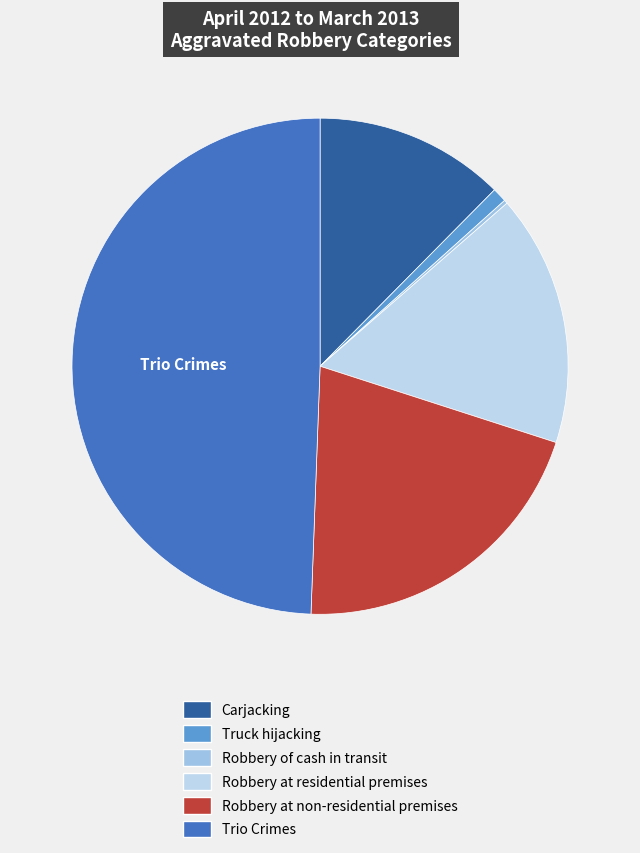

To the nearest percent, what portion does Trio Crimes represent?

49%